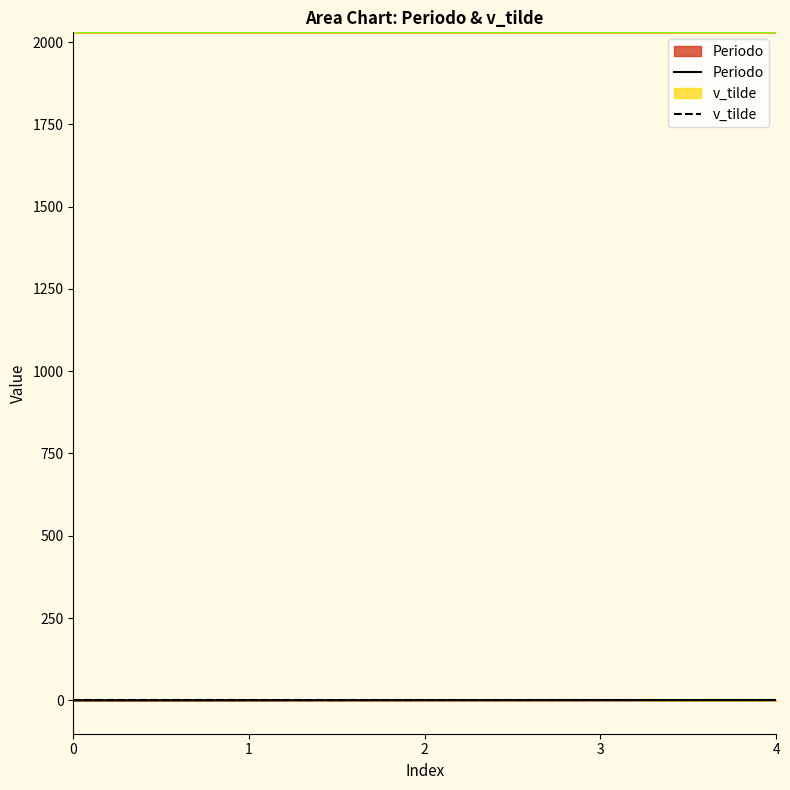

True or false: Periodo has more than 0 points higher than both neighbors.

False